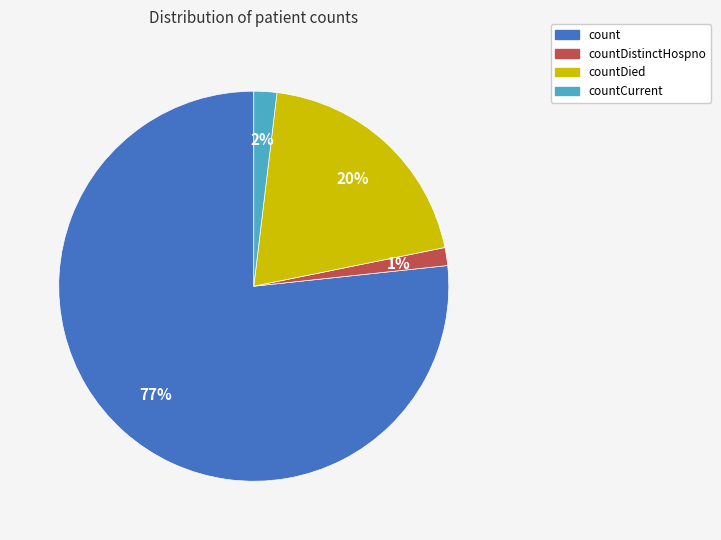

Is there a majority slice in this chart?

Yes